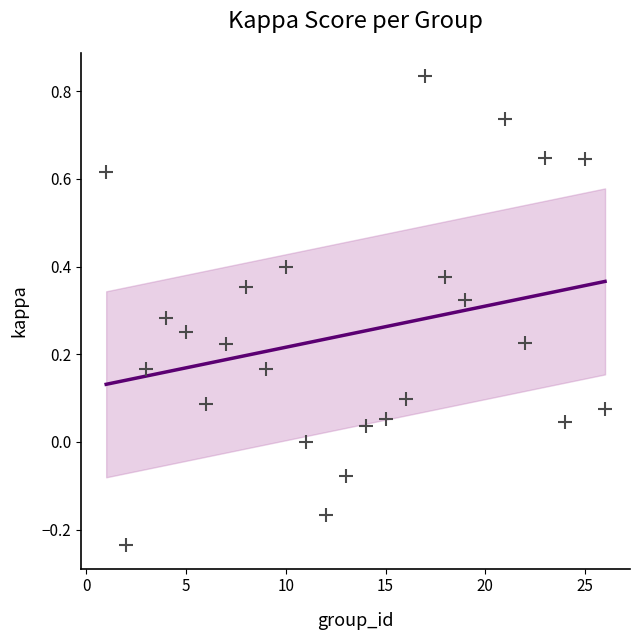

What is the range of X values (max minus min)?

25.0